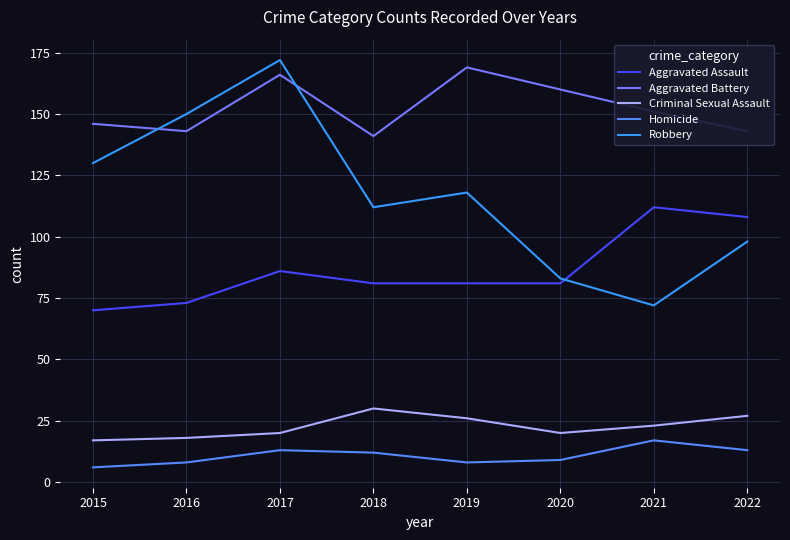

True or false: Aggravated Battery and Aggravated Assault cross at least once.

False